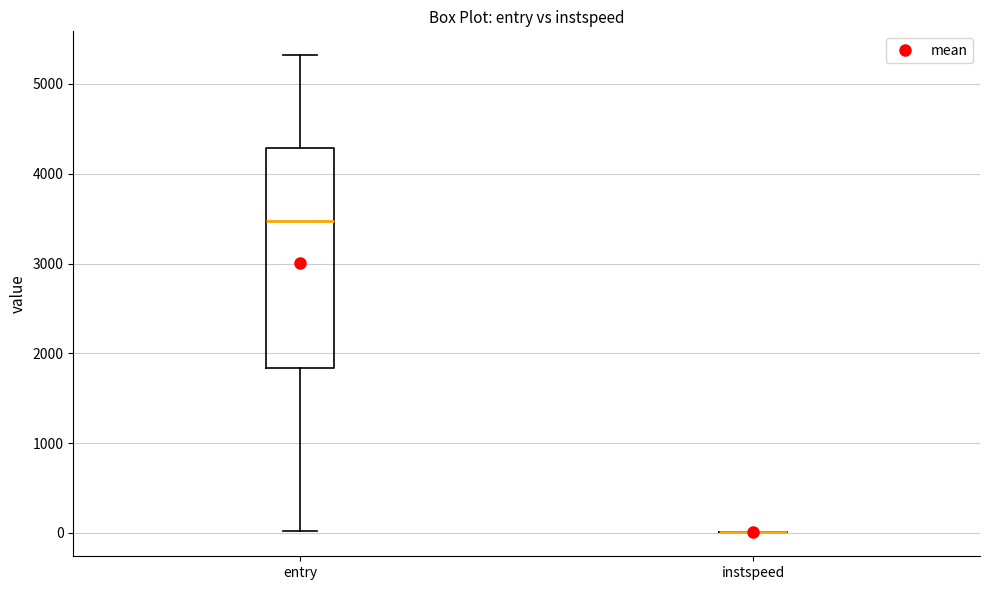

Reading left to right, read every box against the y-axis: the position of its median line, the range the box covers, and the ends of its whiskers. The values are not printed on the chart, so give them approximately, as read against the axis.

entry: median 3500, box 1800 to 4300, whiskers 0 to 5300
instspeed: box collapsed to a line at 0, whiskers 0 to 0